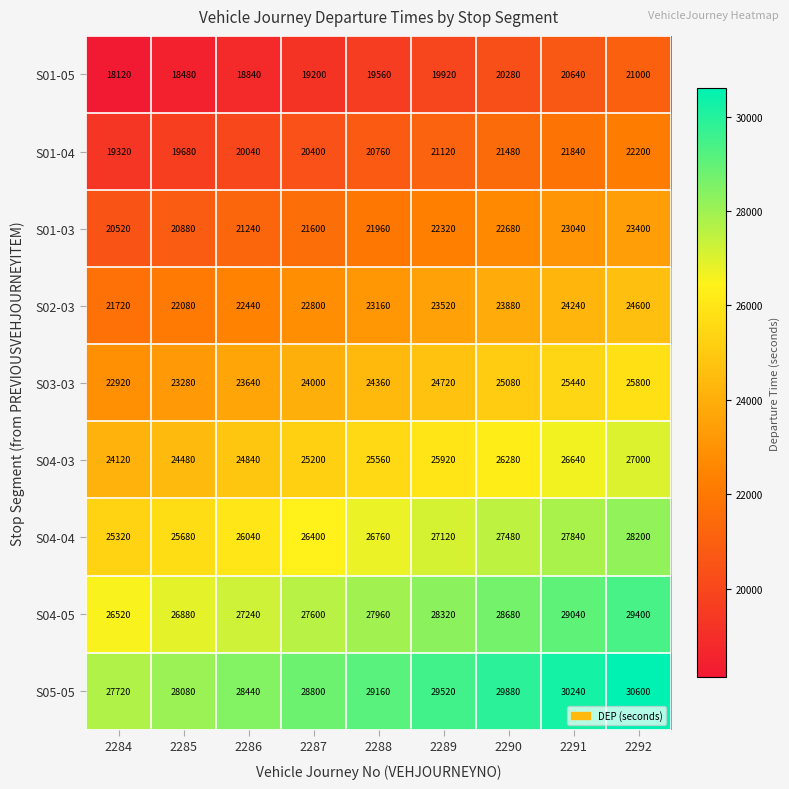

What is the total value across all series at 2287?

216000